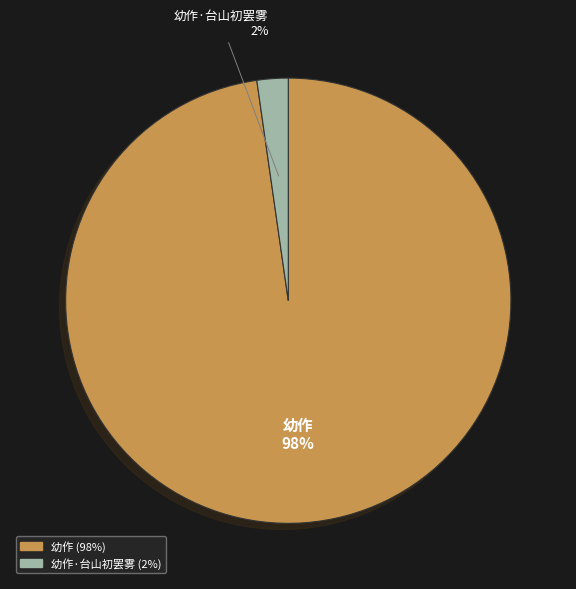

To the nearest percent, what is the average slice percentage?

50%